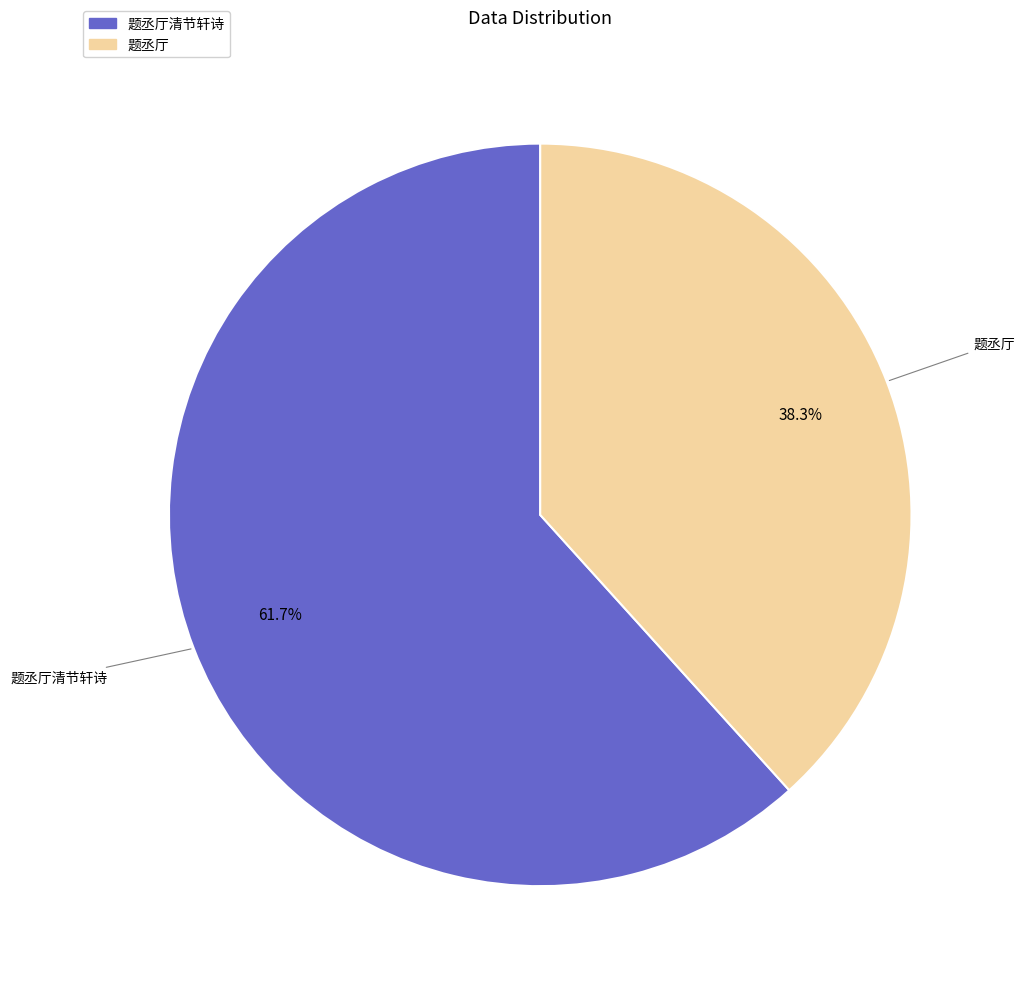

Which category has the smallest portion of the pie?

题丞厅